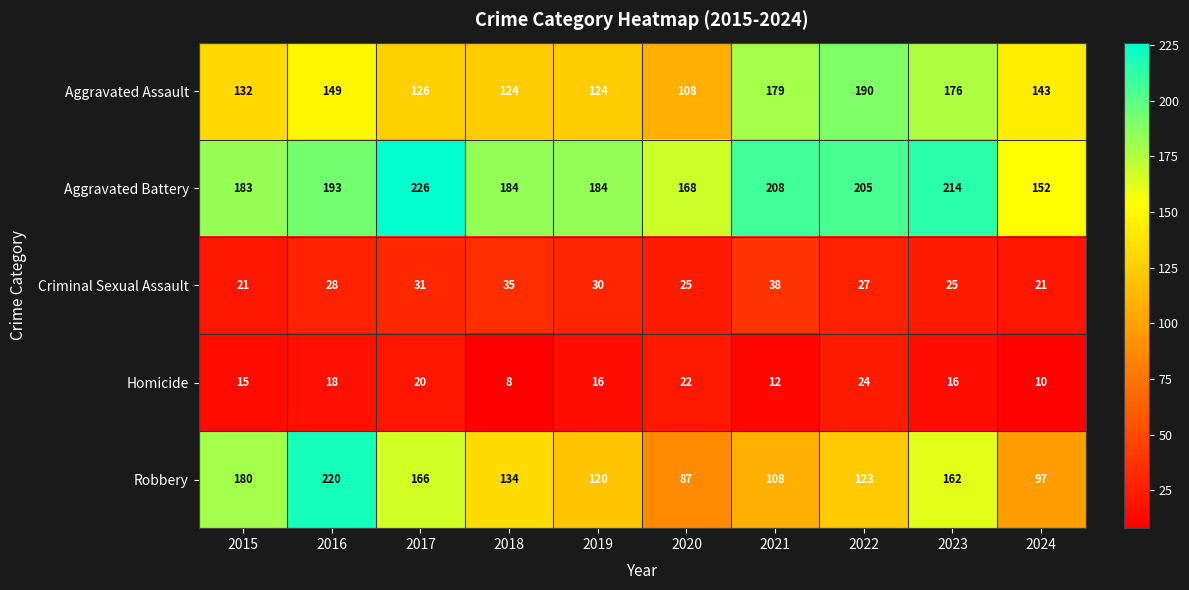

At 2024, list the series in order from smallest to largest.

Homicide, Criminal Sexual Assault, Robbery, Aggravated Assault, Aggravated Battery